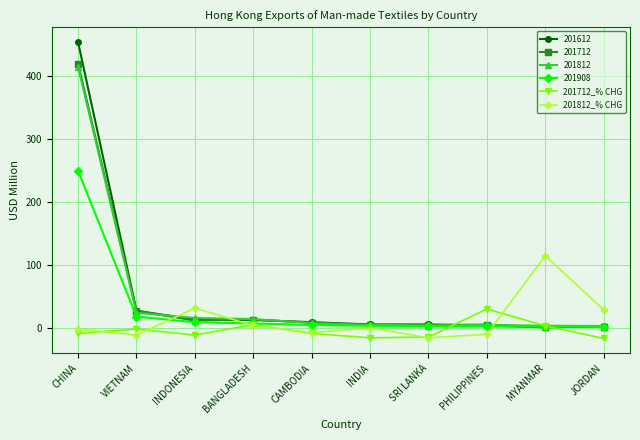

At which category is the sum across all series the highest?

CHINA